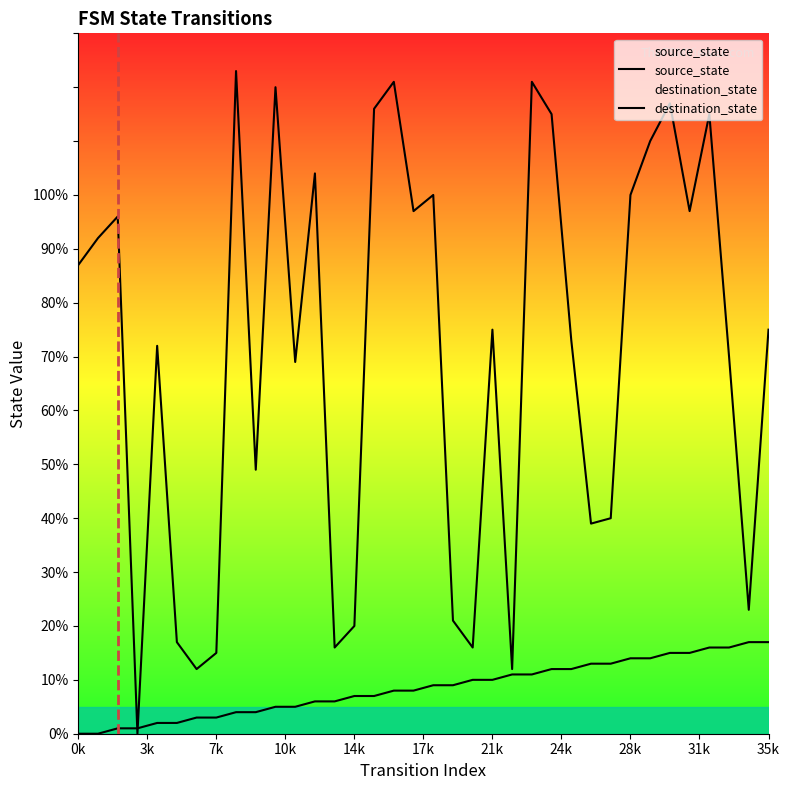

Does the chart display data point markers on the line(s)?

No